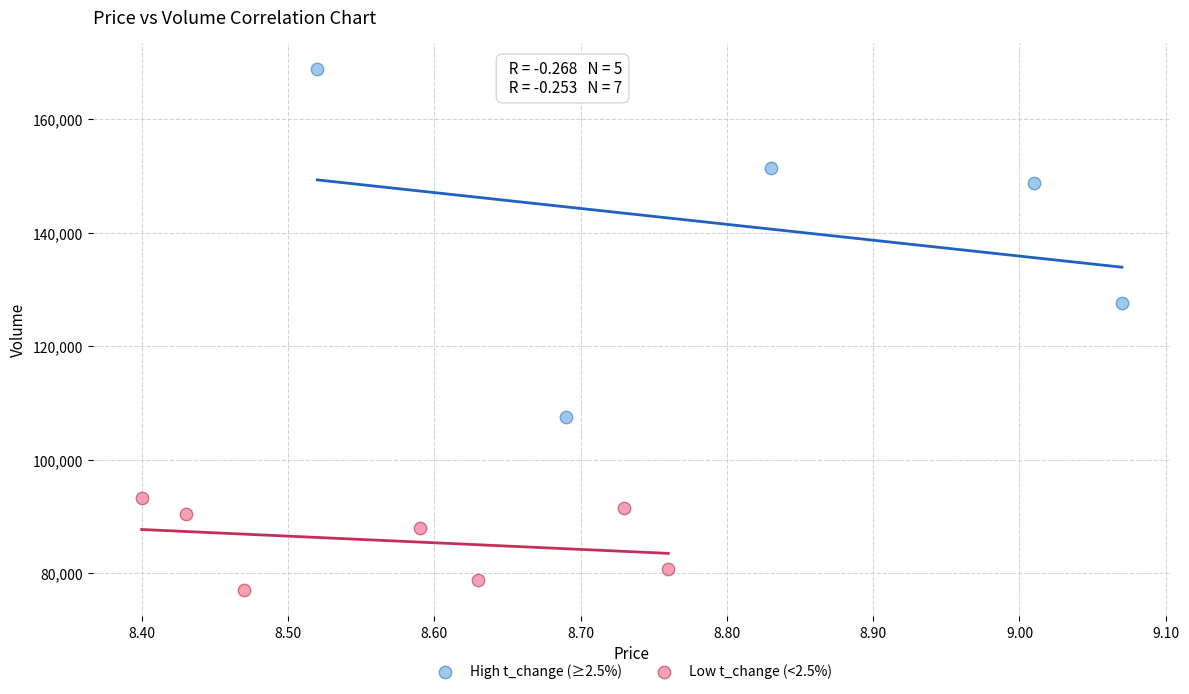

Which series contains the highest Y value?

High t_change (≥2.5%)